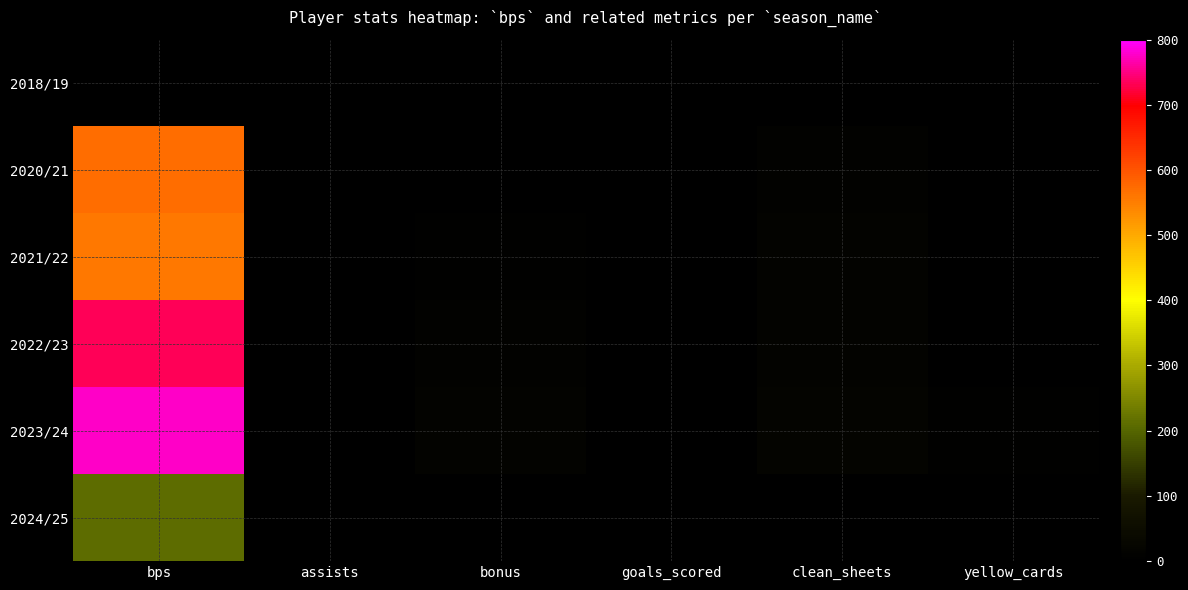

Which series has the largest total across all categories?

2023/24